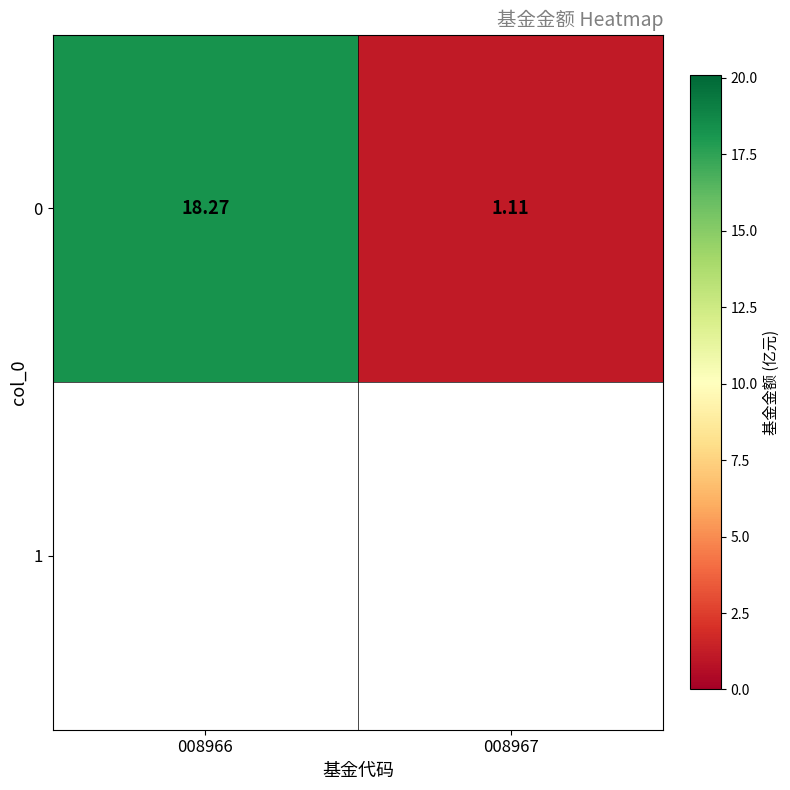

Rank the categories by value from lowest to highest.

008967, 008966